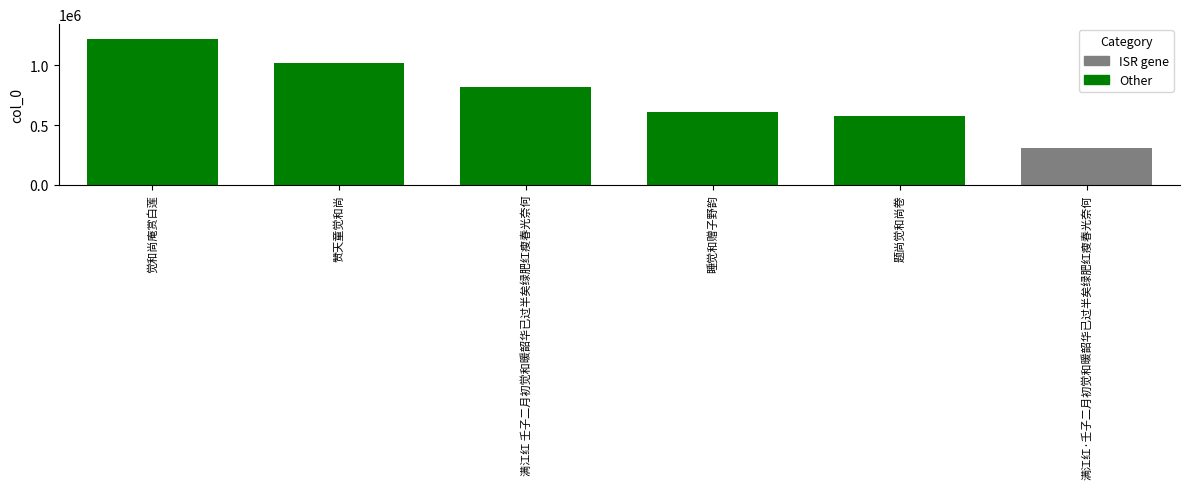

What is the label of the 2nd bar from the left?

赞天童觉和尚